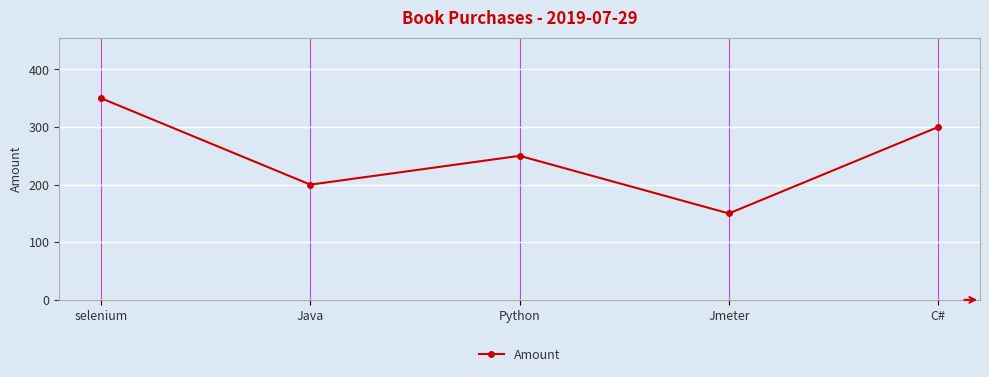

Reading right to left, what are all the values shown in this chart?

300	150	250	200	350